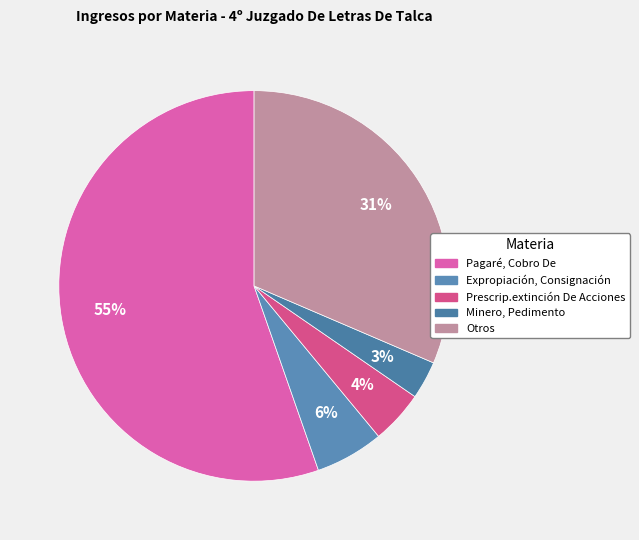

Rank the categories by value from highest to lowest.

Pagaré, Cobro De, Otros, Expropiación, Consignación, Prescrip.extinción De Acciones, Minero, Pedimento